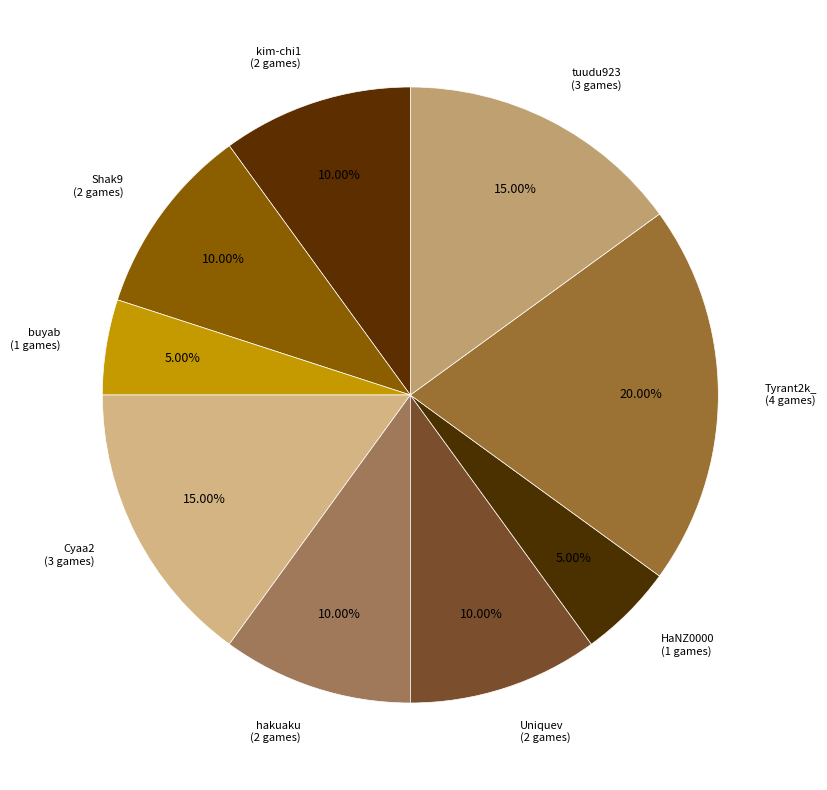

Combined, do Uniquev and HaNZ0000 account for over 50%?

No